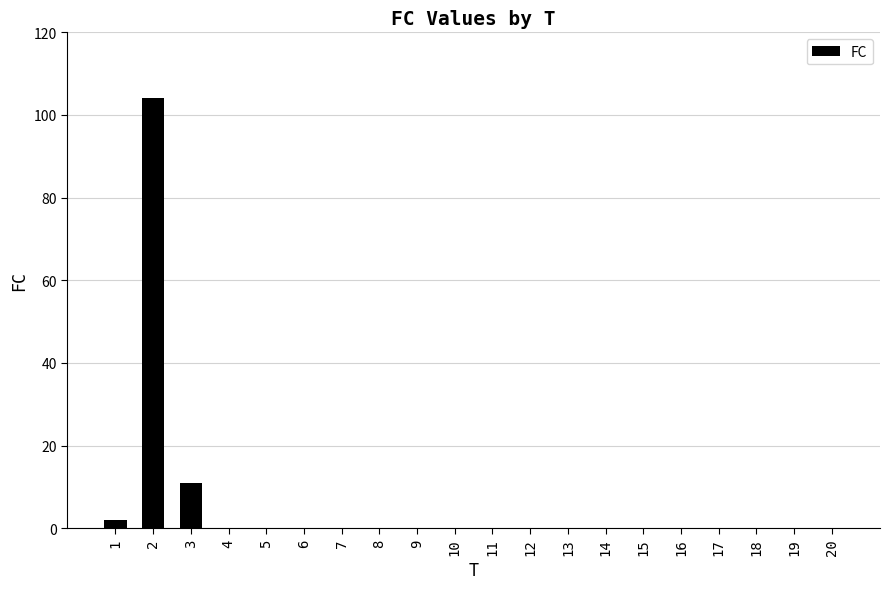

What is the greatest value displayed?

104